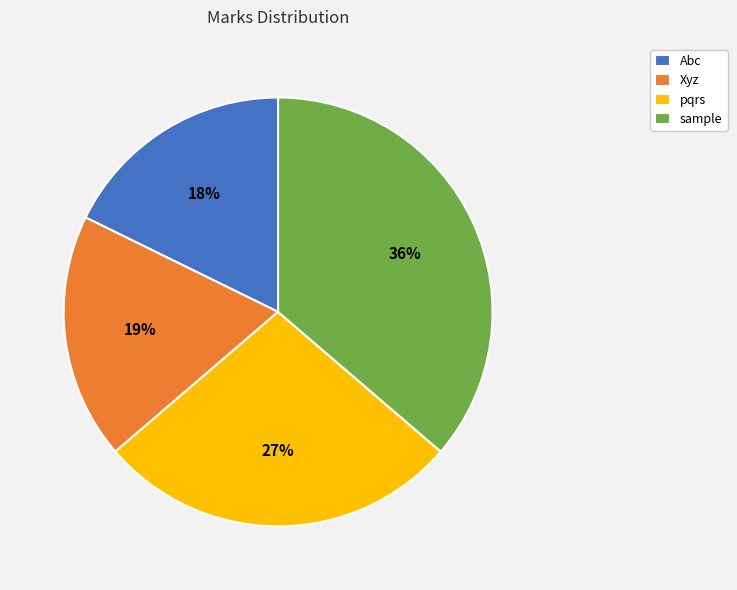

Combined, do Abc and Xyz account for over 50%?

No